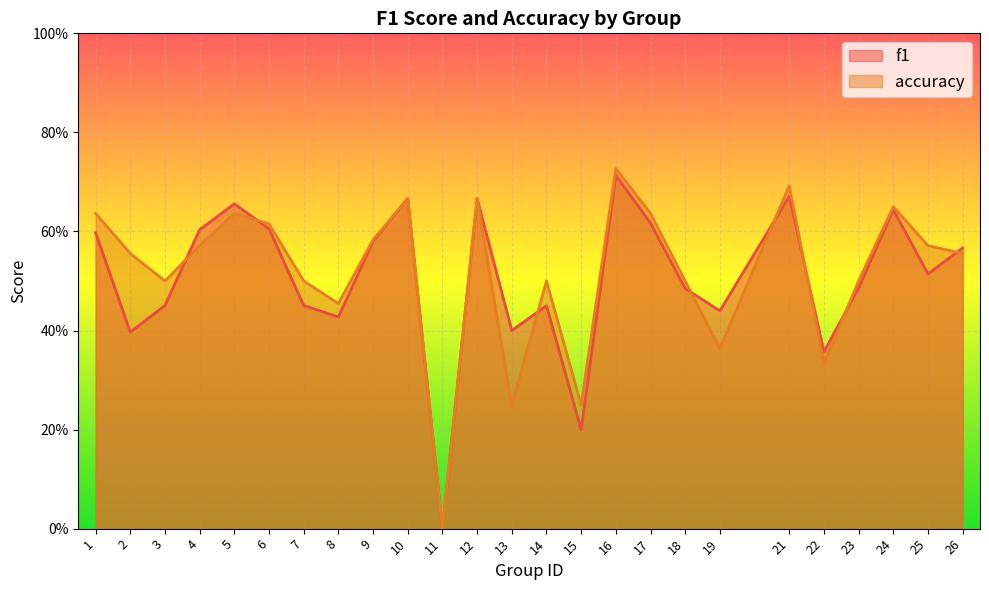

How many lines are shown in the chart?

2